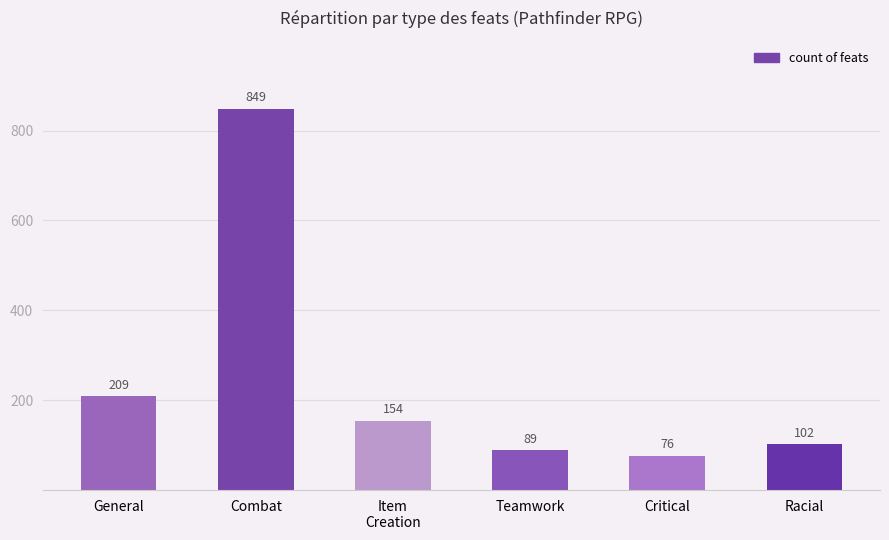

Which category has the highest value across all series?

Combat